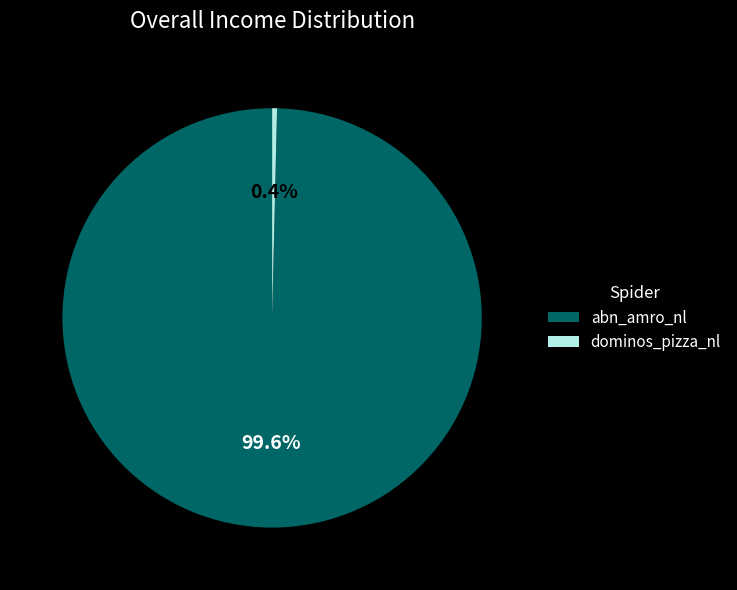

Which category has the smallest portion of the pie?

dominos_pizza_nl